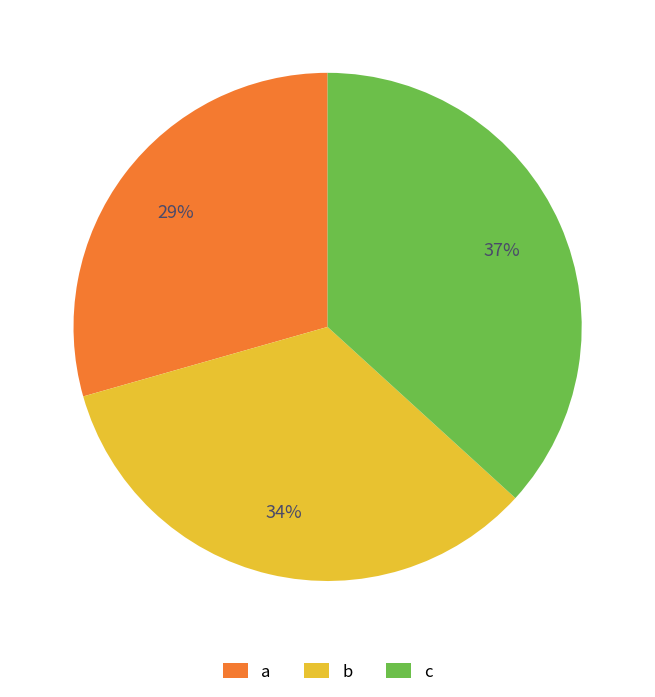

Do b and c together represent more than half of the pie?

Yes